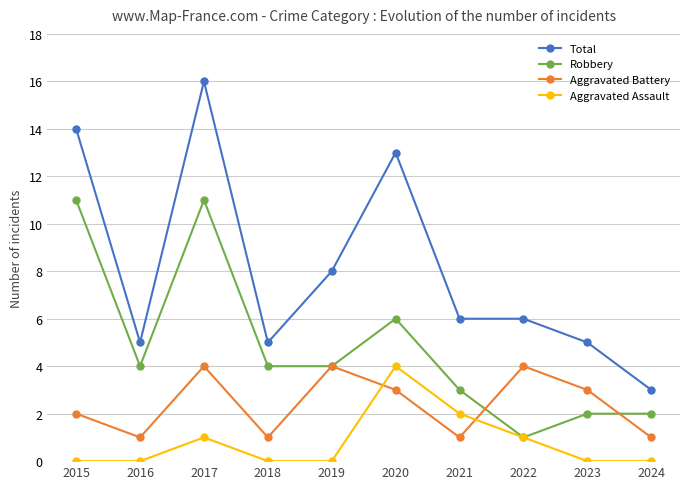

True or false: Total and Aggravated Battery cross at least once.

False